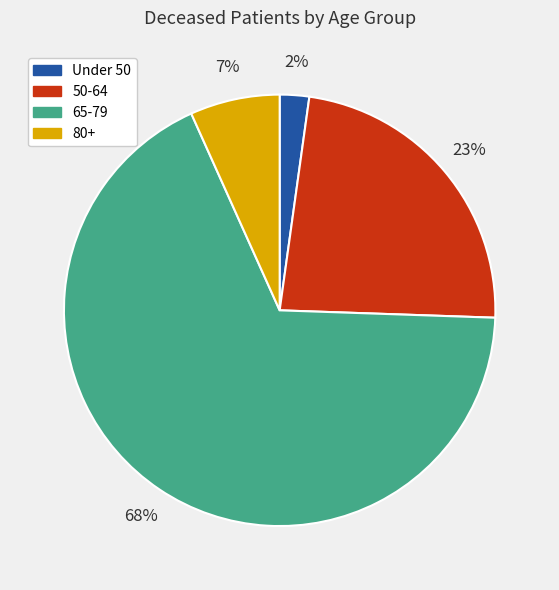

Is there a majority slice in this chart?

Yes